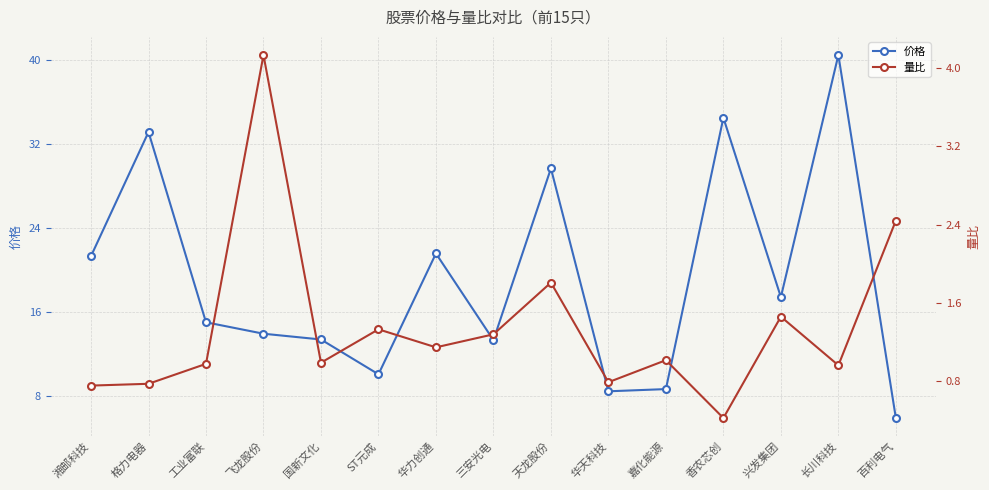

True or false: 价格 and 量比 cross at least once.

False